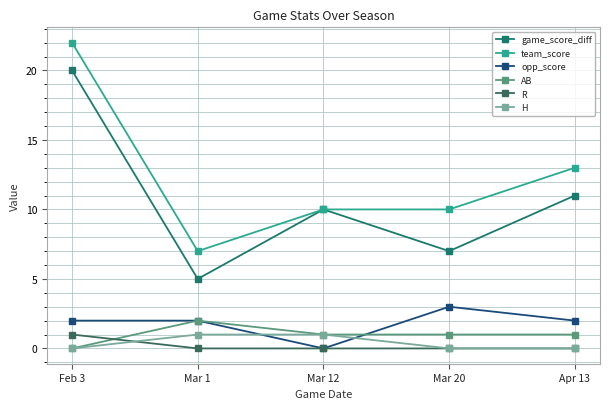

Is the value of R at Feb 3 greater than the value of team_score at Mar 1?

No